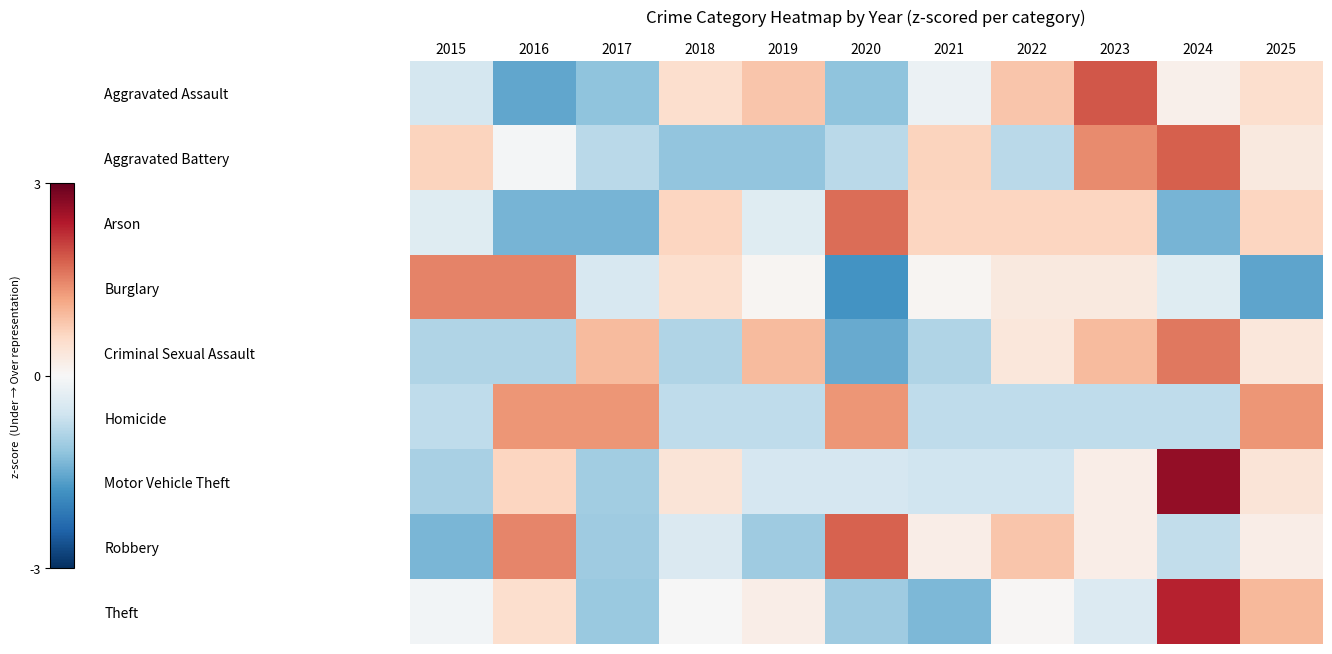

What is the total value across all series at 2020?

-2.1